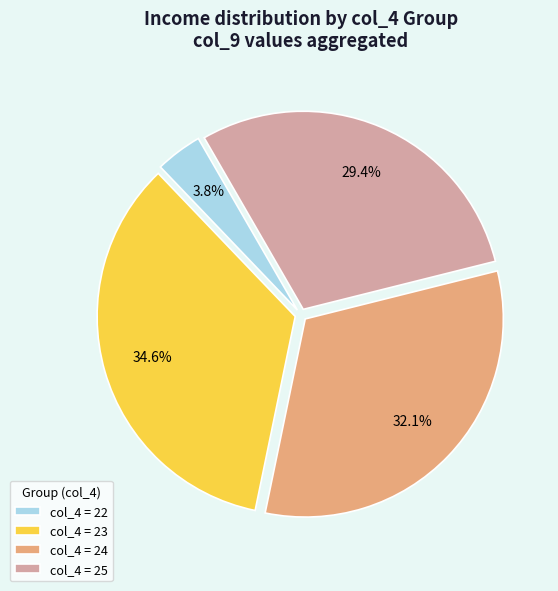

Rank the categories by value from lowest to highest.

col_4 = 22, col_4 = 25, col_4 = 24, col_4 = 23